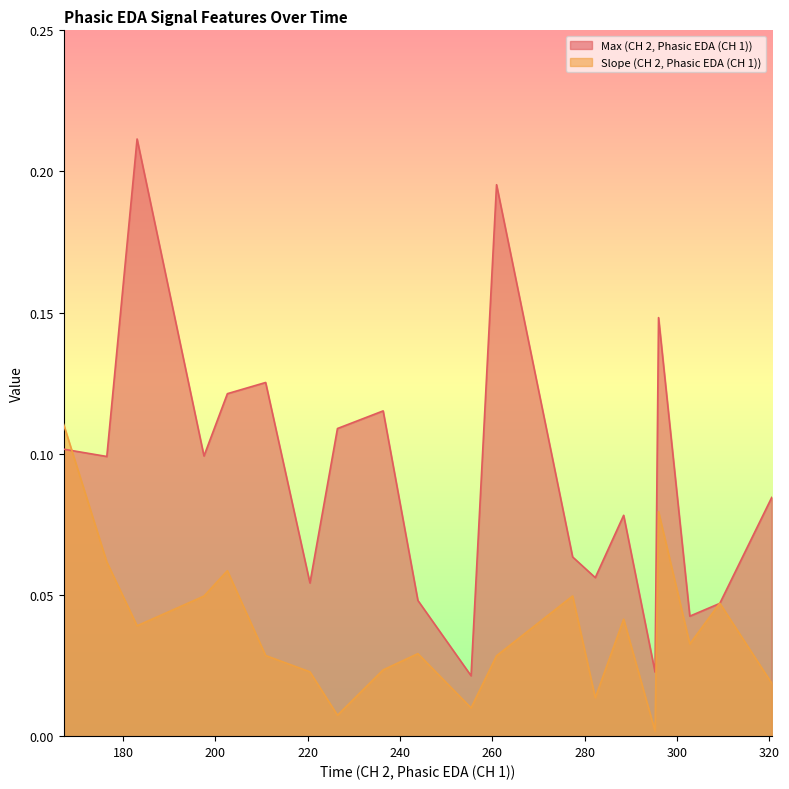

In Max (CH 2, Phasic EDA (CH 1)), how many points are lower than both neighbors (excluding endpoints)?

7